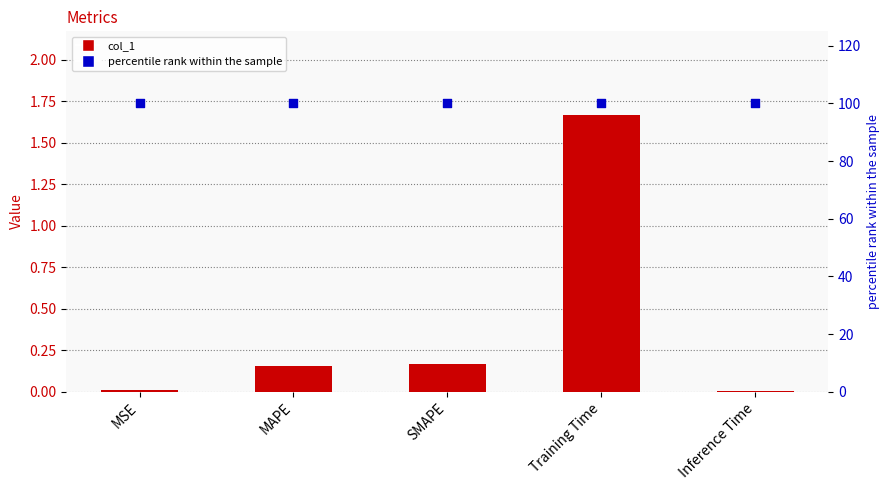

Which series contains the lowest Y value?

col_1